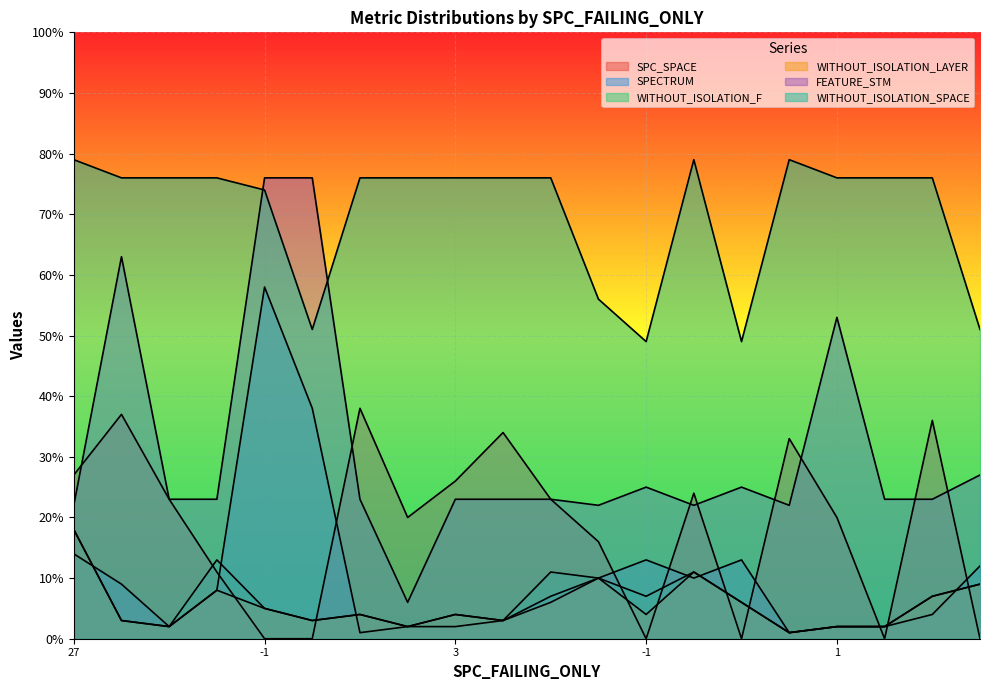

Is it true that WITHOUT_ISOLATION_SPACE equals 49 at -1?

True